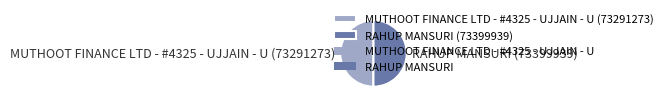

What is the ratio of the value at MUTHOOT FINANCE LTD - #4325 - UJJAIN - U (73291273) to the value at RAHUP MANSURI (73399939)?

1.0